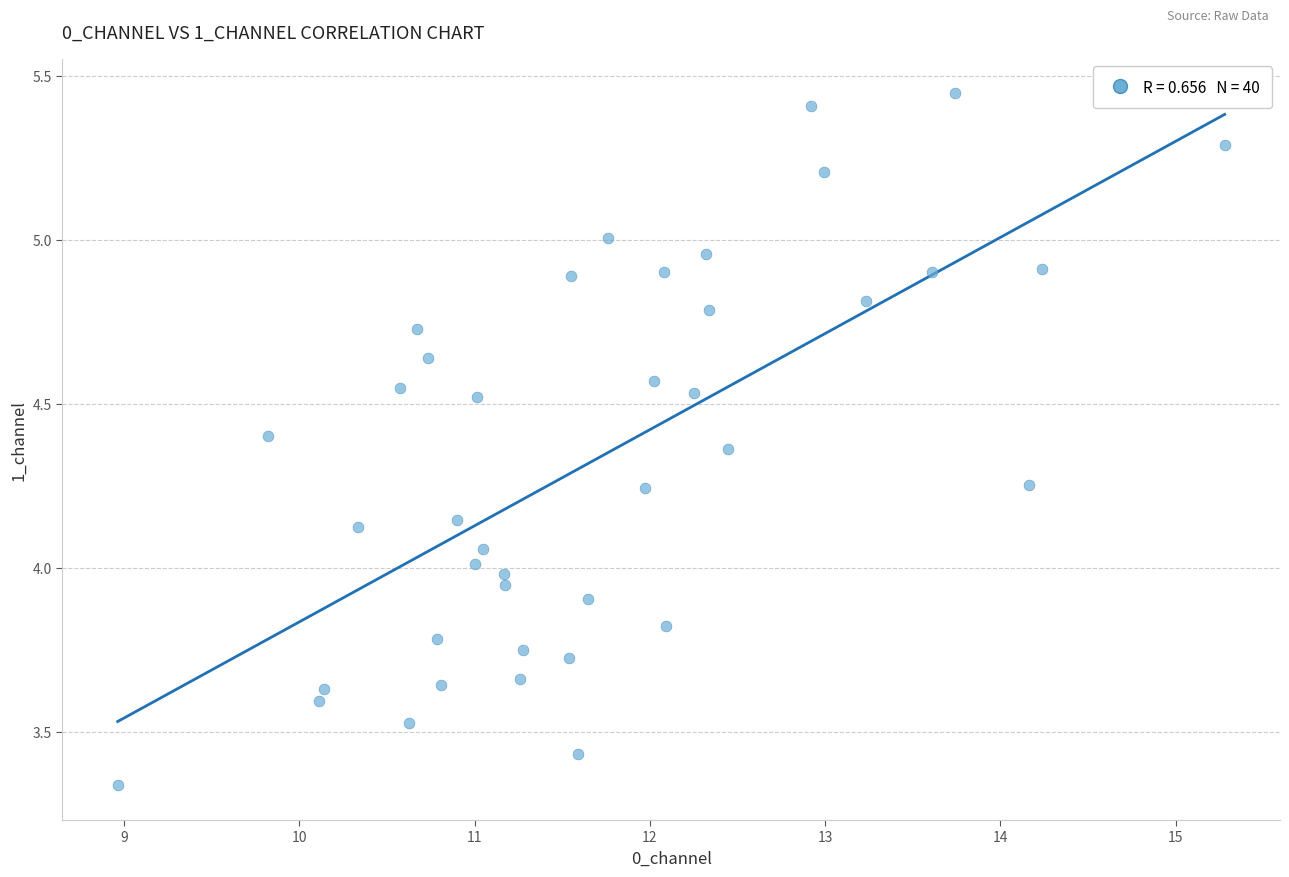

What is the range of X values (max minus min)?

6.3